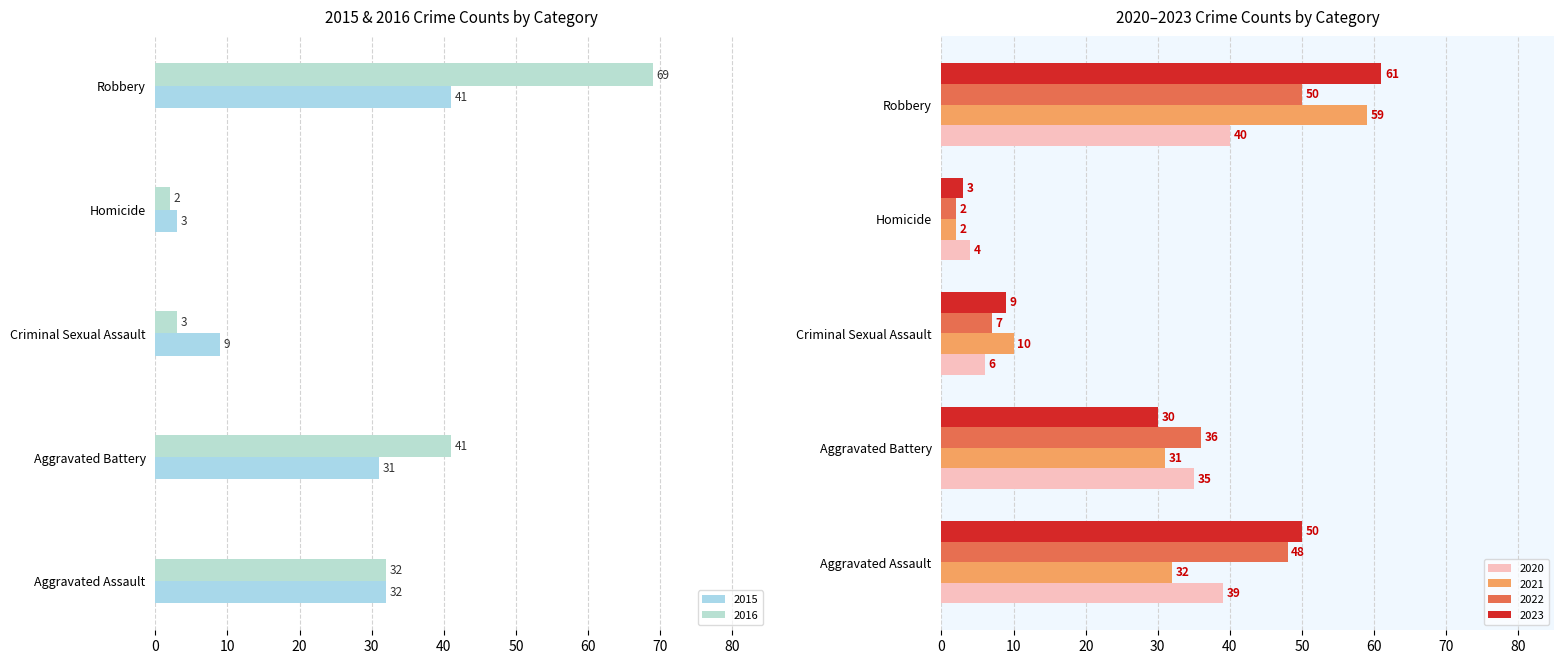

Which category has the lowest value across all series?

Homicide